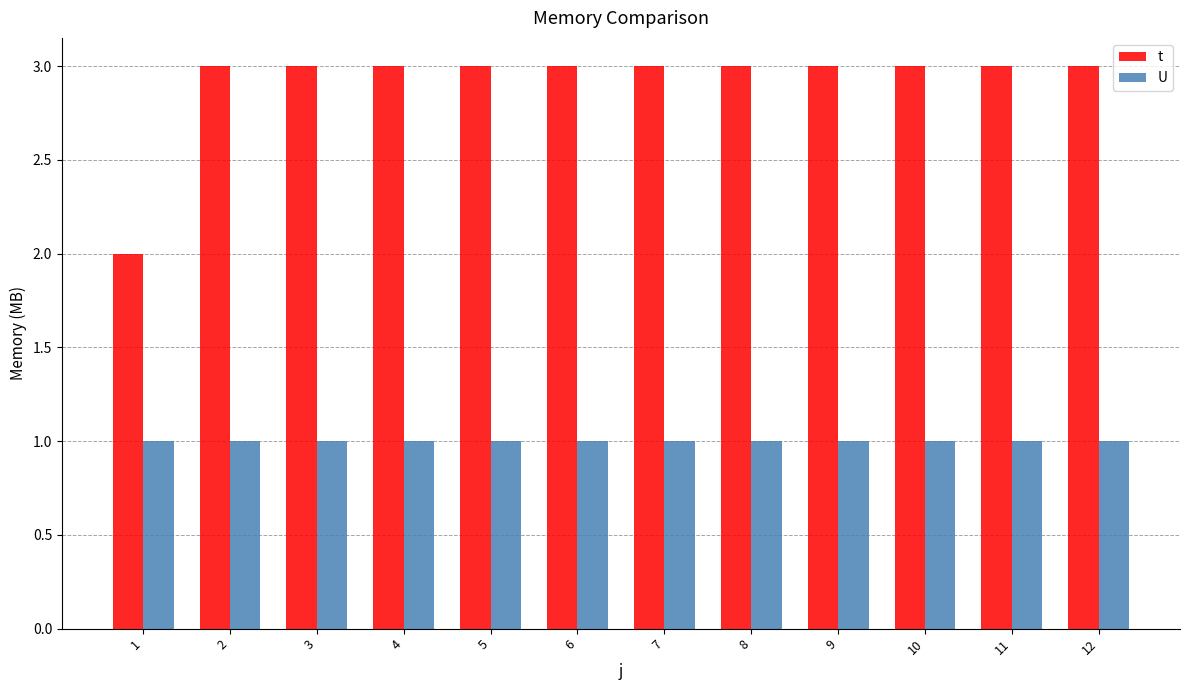

Which series changed the most between 1 and 11?

t